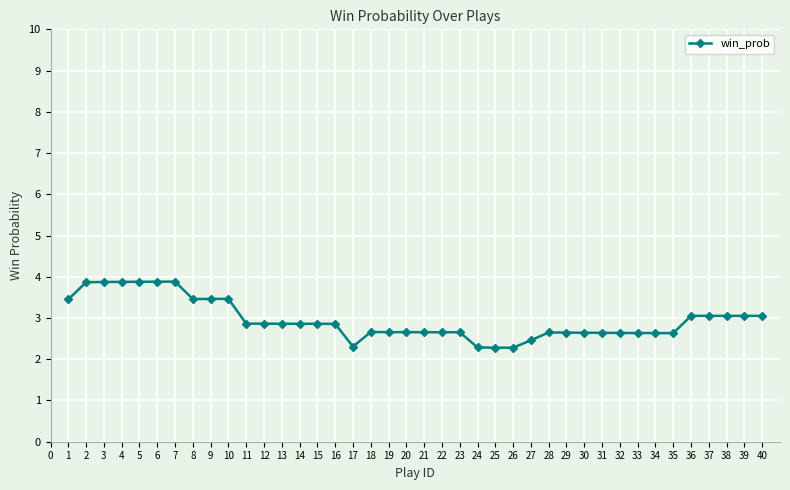

List the labels in order of value, largest first.

7, 6, 5, 4, 3, 2, 10, 9, 8, 1, 36, 37, 38, 39, 40, 11, 12, 13, 14, 15, 16, 18, 19, 20, 21, 22, 23, 28, 29, 30, 31, 32, 33, 34, 35, 27, 17, 24, 25, 26